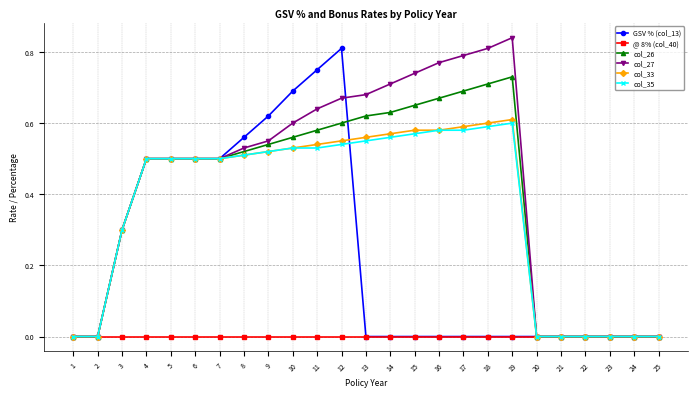

The col_35 series shows 0.6 at 16. True or false?

True